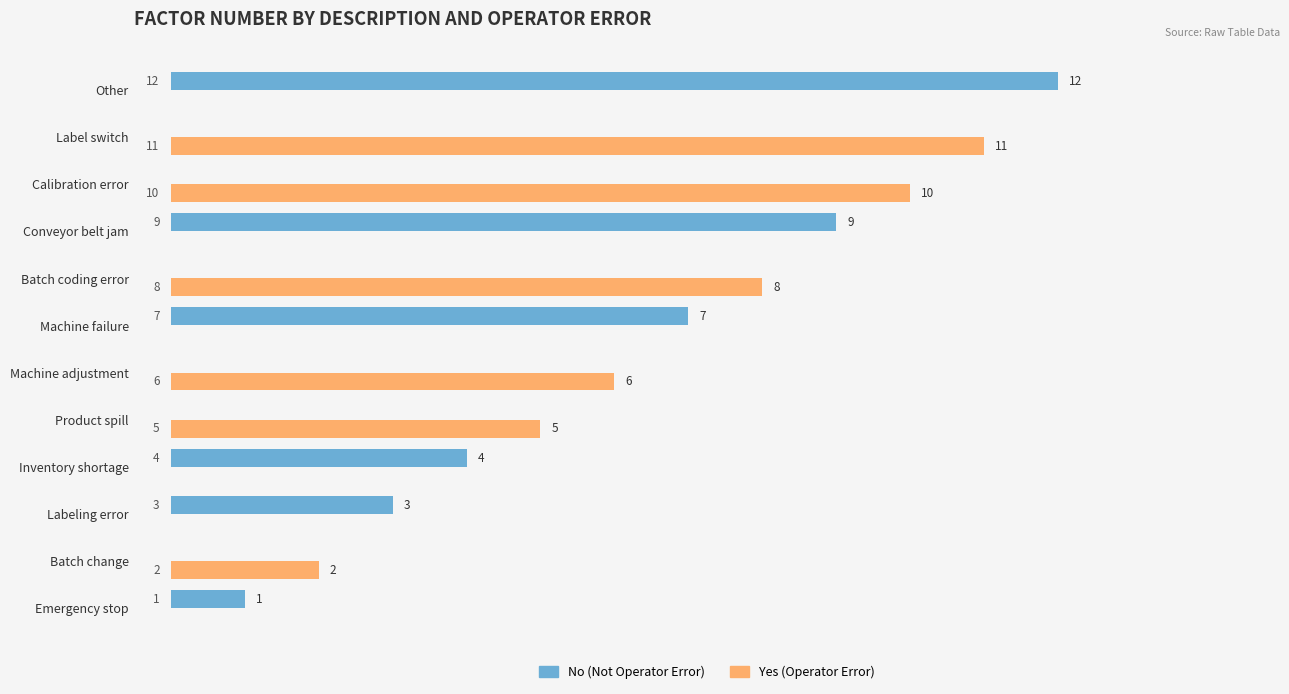

What are all the series names shown in the legend?

No (Not Operator Error), Yes (Operator Error)